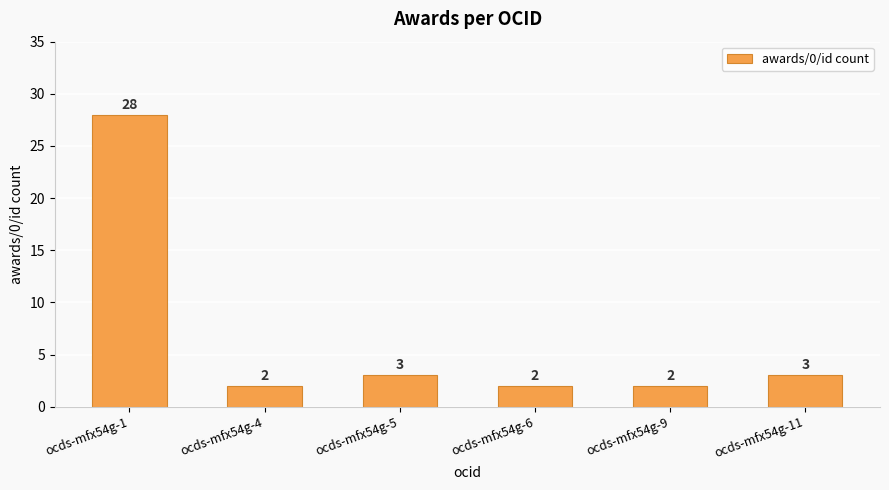

Reading left to right, list all the values displayed in this chart.

28	2	3	2	2	3